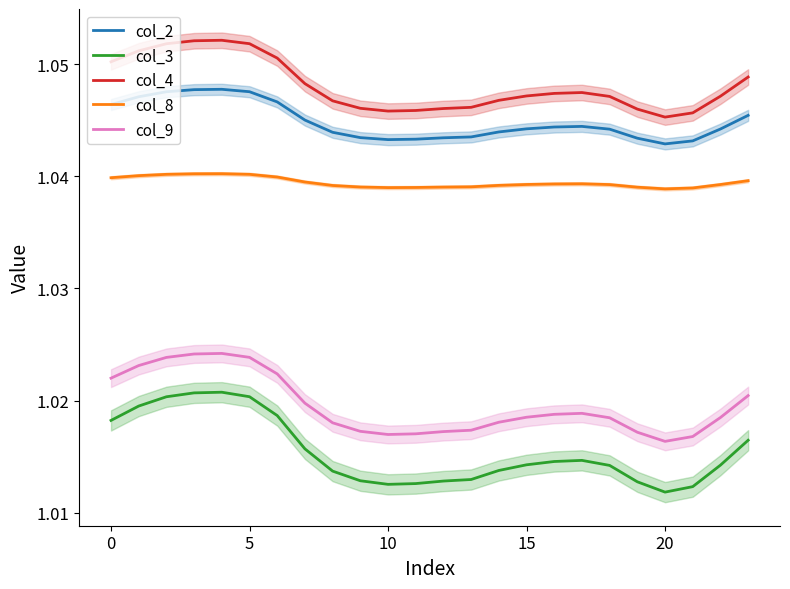

True or false: col_9 and col_3 intersect in this chart.

False